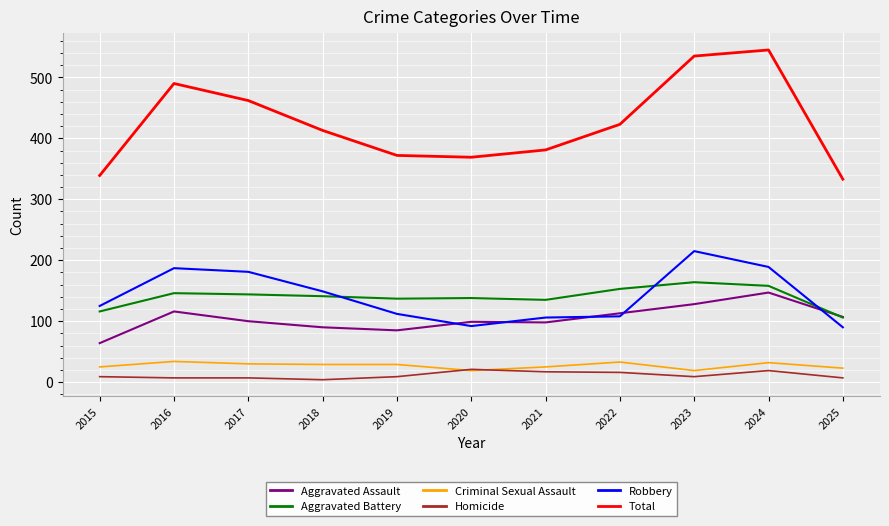

In Total, how many points are lower than both neighbors (excluding endpoints)?

1